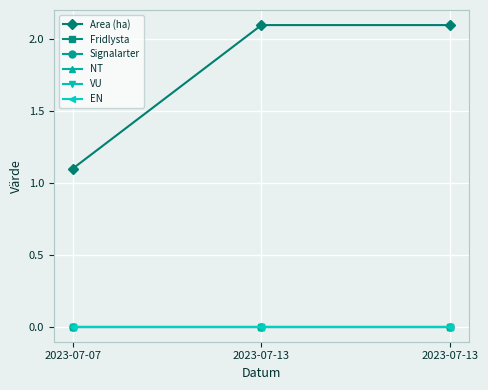

What is the total value across all series at 2023-07-07?

1.1